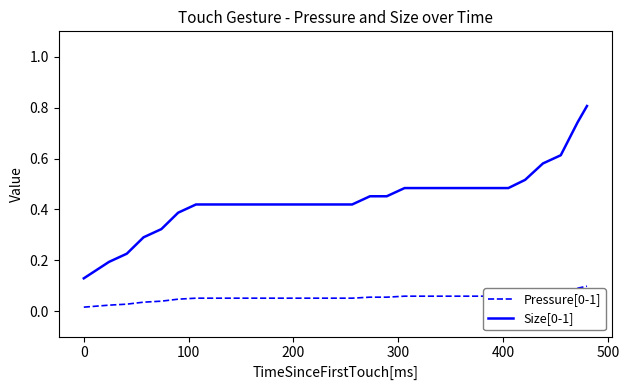

True or false: Size[0-1] and Pressure[0-1] cross at least once.

False